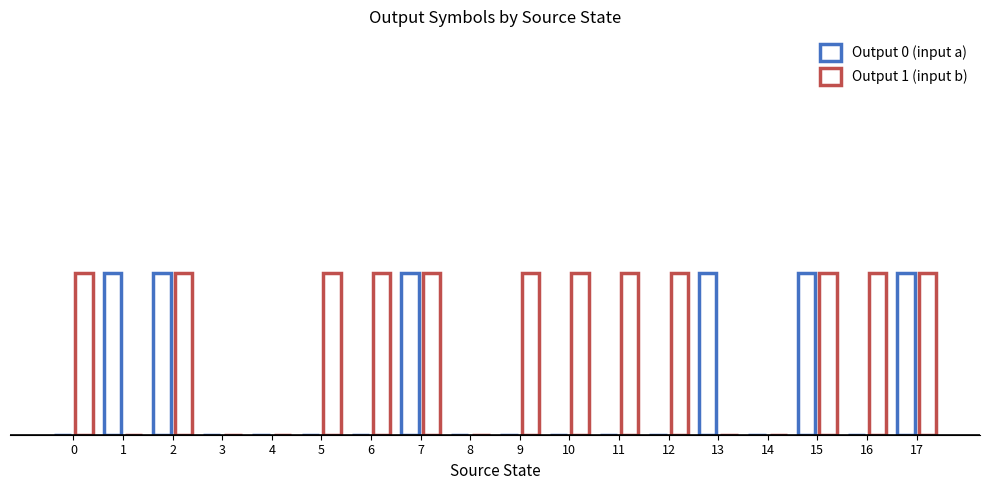

Does the chart contain stacked bars?

No